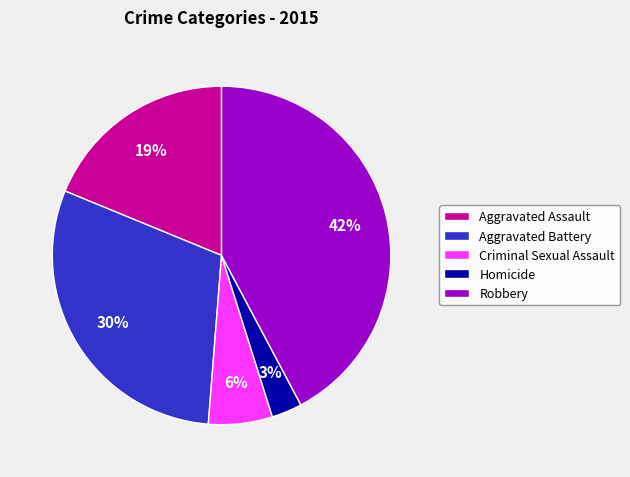

Combined, do Aggravated Battery and Criminal Sexual Assault account for over 50%?

No